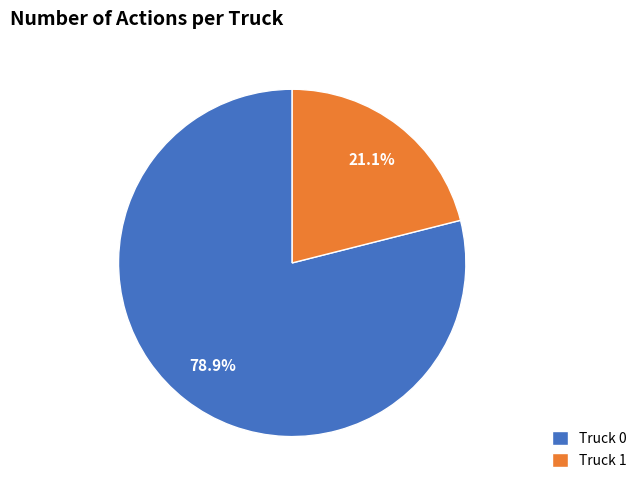

To the nearest percent, what portion does Truck 1 represent?

21%